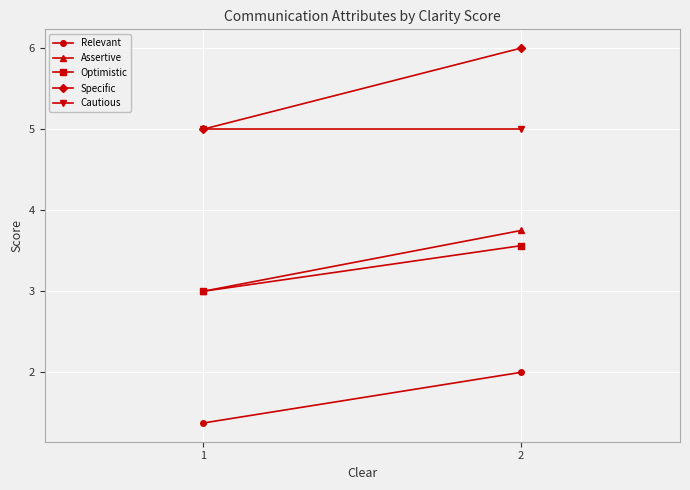

What is the value of the Specific point at the 2nd from the left?

6.0